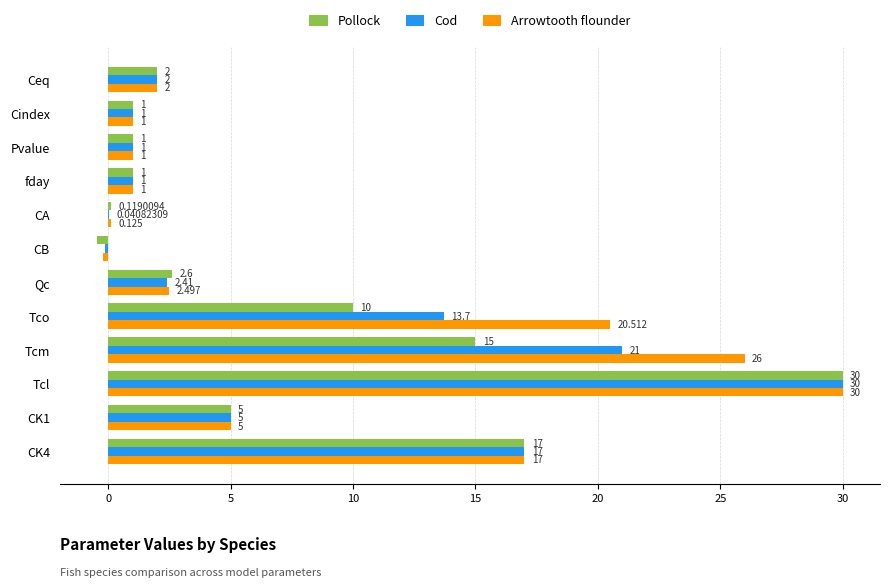

Which series changed the most between Tco and CK1?

Arrowtooth flounder